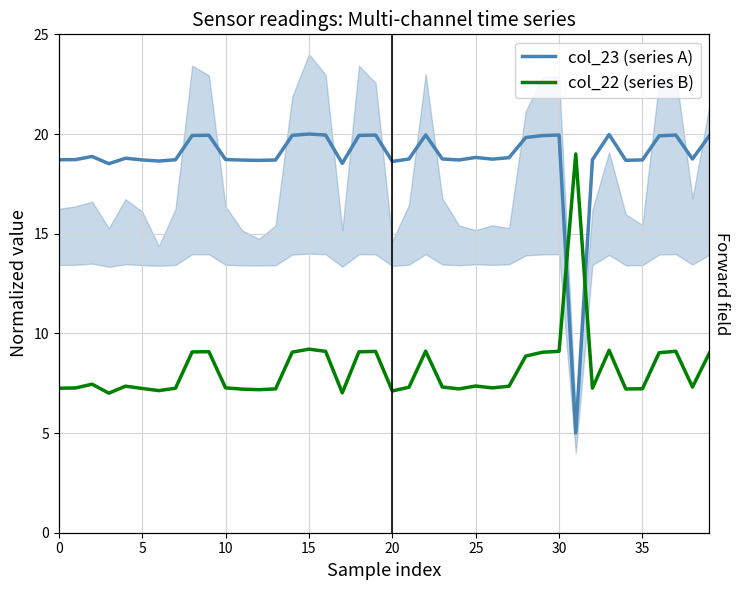

Which series has the largest total across all categories?

col_23 (series A)